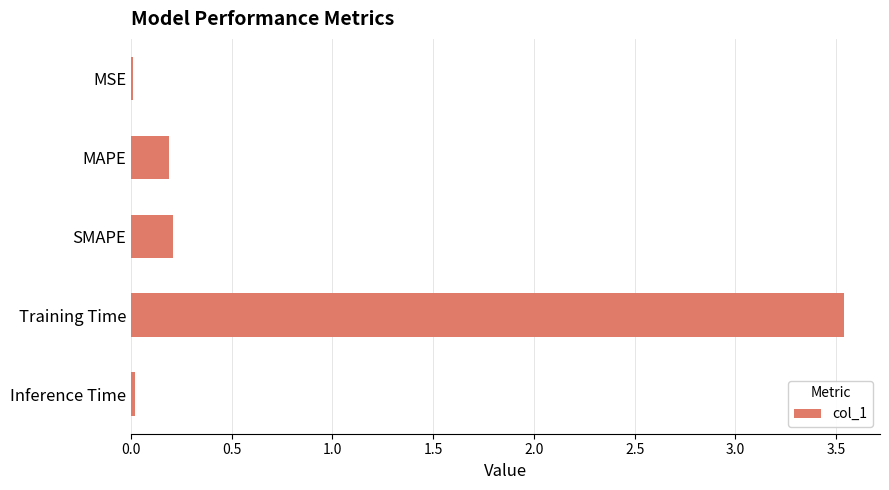

Which category has the highest value across all series?

Training Time